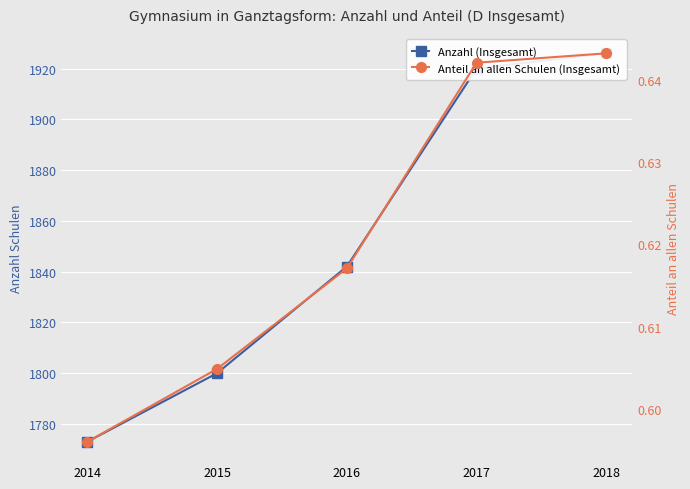

Does the chart display data point markers on the line(s)?

Yes